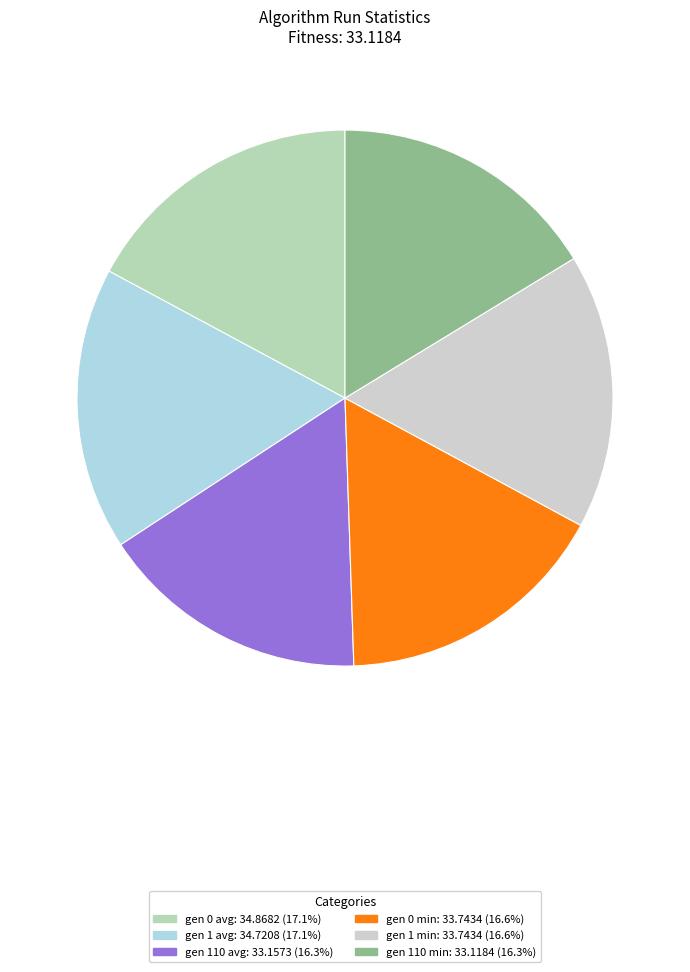

What is the ratio of the value at gen 0 min to the value at gen 110 avg?

1.0